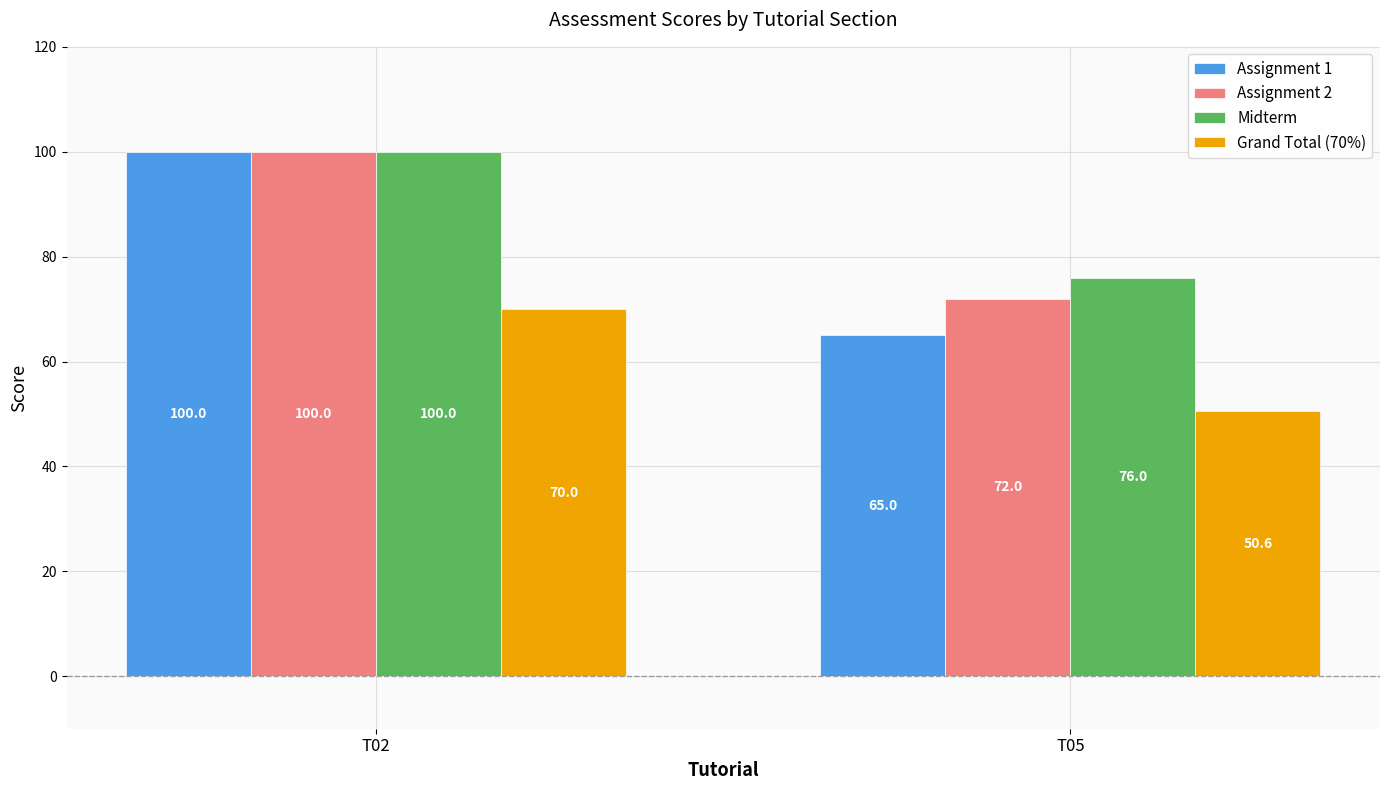

Reading left to right, what are all the values shown in this chart?

Assignment 1: T02=100.0	T05=65.0
Assignment 2: T02=100.0	T05=72.0
Midterm: T02=100.0	T05=76.0
Grand Total (70%): T02=70.0	T05=50.6